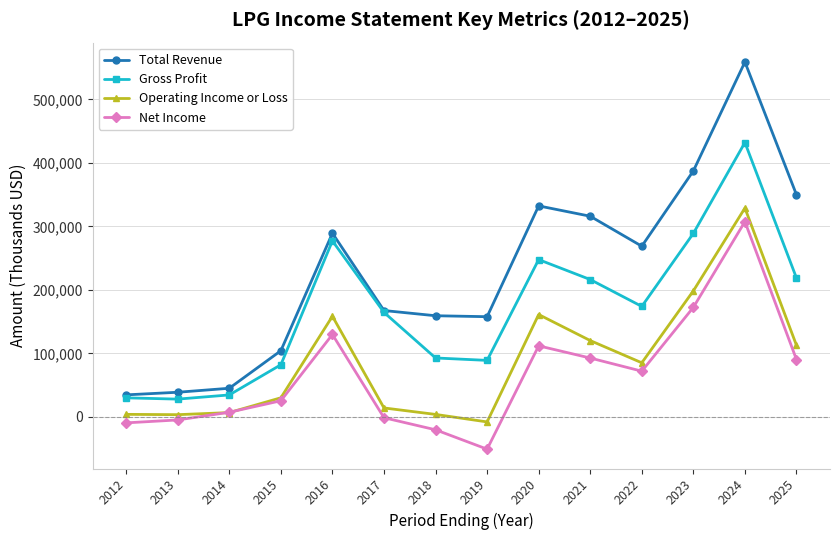

True or false: Gross Profit and Net Income intersect in this chart.

False